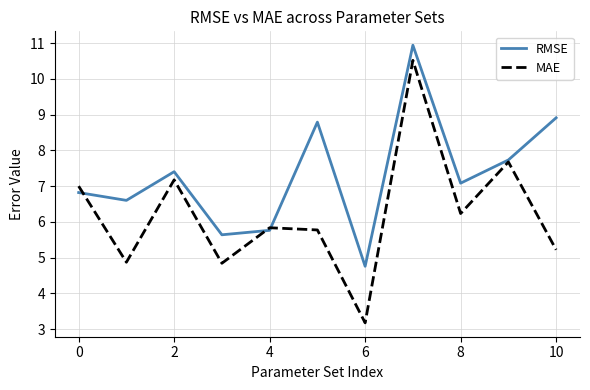

What is the difference between the maximum and minimum values in the MAE series?

7.3